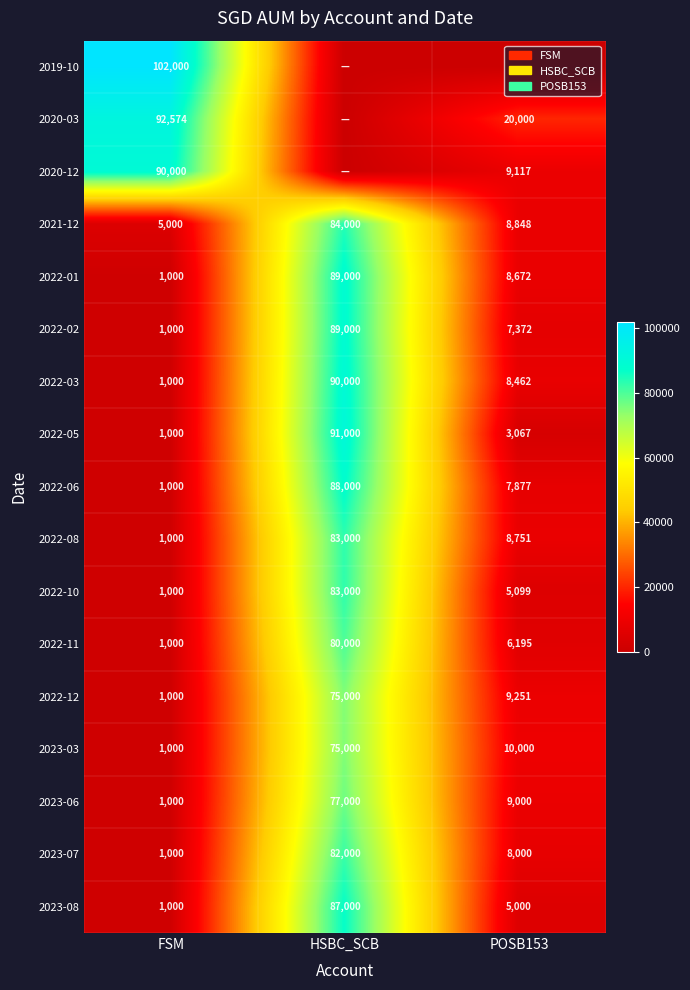

The 2022-11 series shows 110903 at HSBC_SCB. True or false?

False